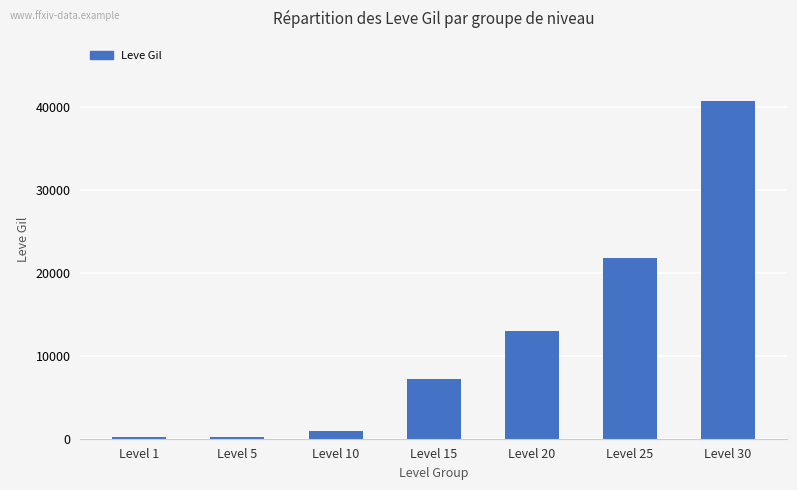

What is the difference between the maximum and minimum values?

40480